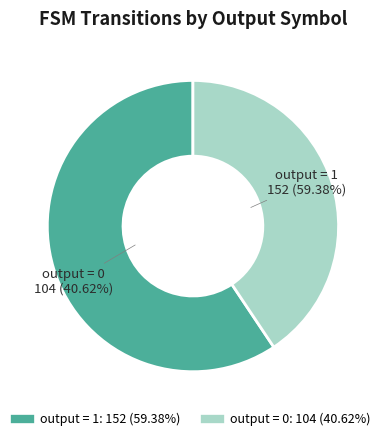

Does output = 1 account for over 50% of the chart?

Yes